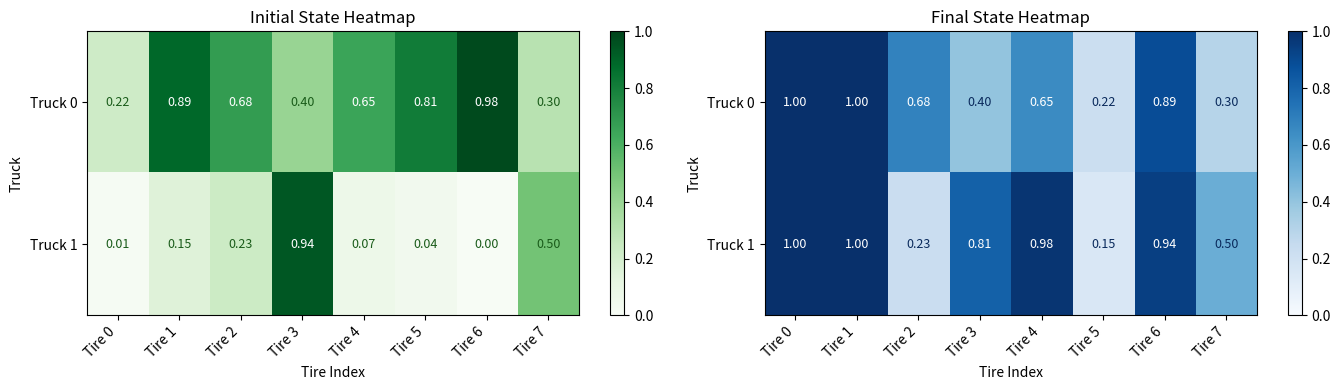

Which series has the widest spread of values?

Truck 1